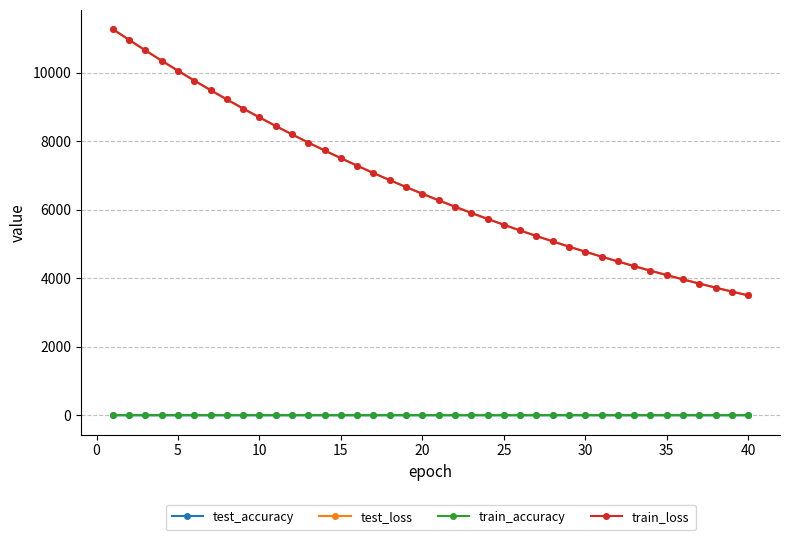

True or false: train_loss and train_accuracy cross at least once.

False